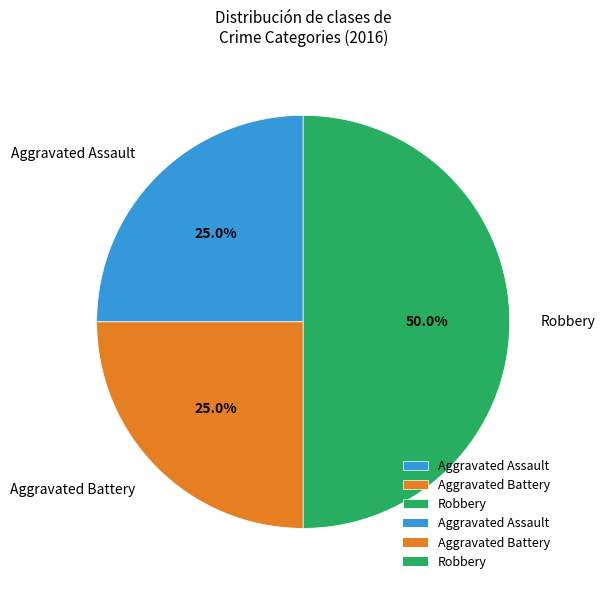

Is it true that Aggravated Assault is 25% of the pie?

True